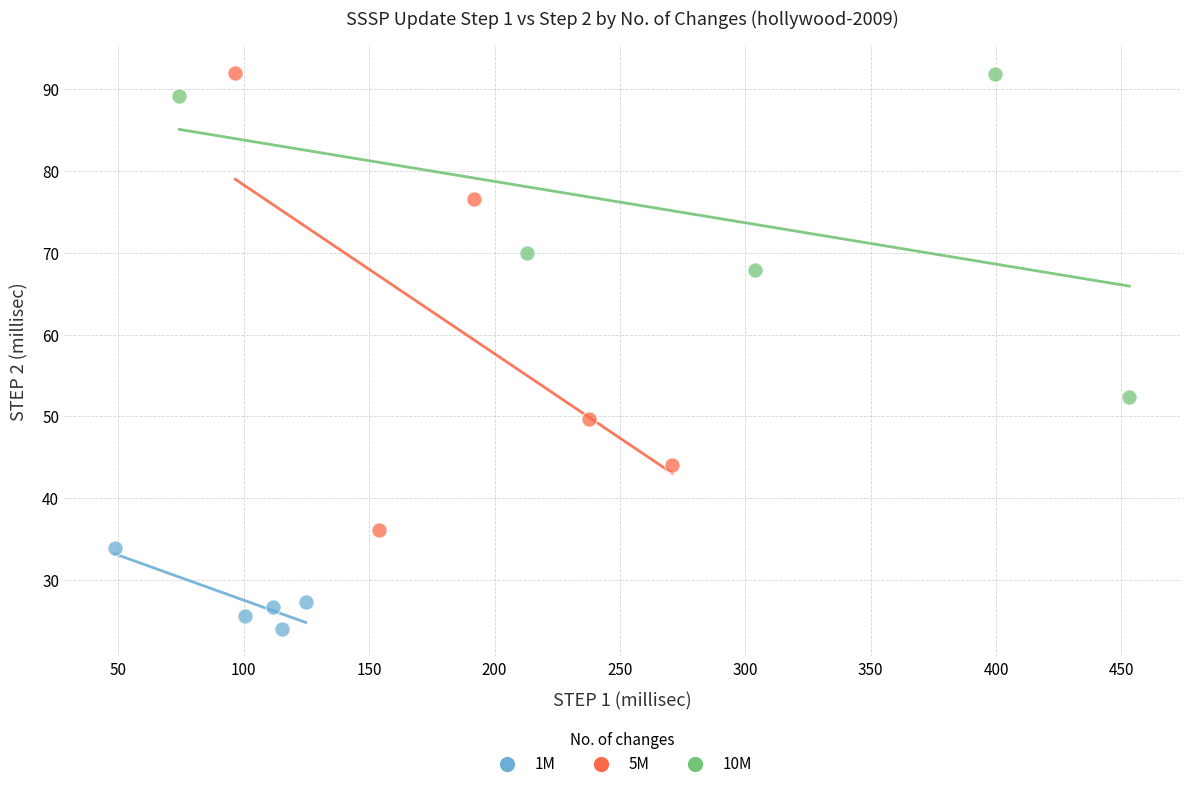

What are all the series names shown in the legend?

1M, 5M, 10M